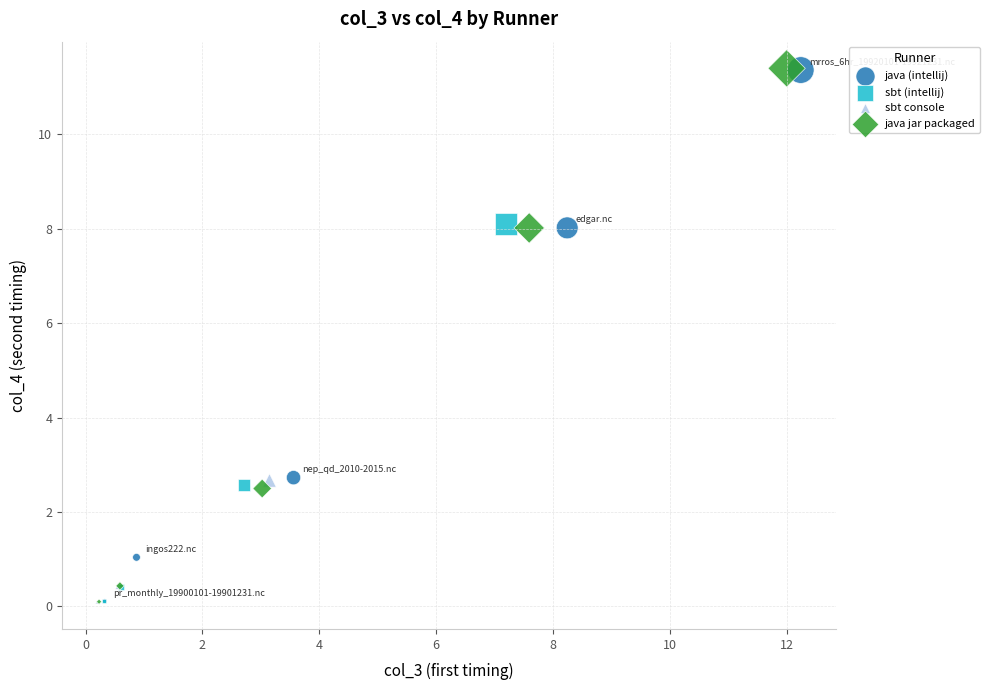

Which series has the largest Y range (max minus min)?

java jar packaged